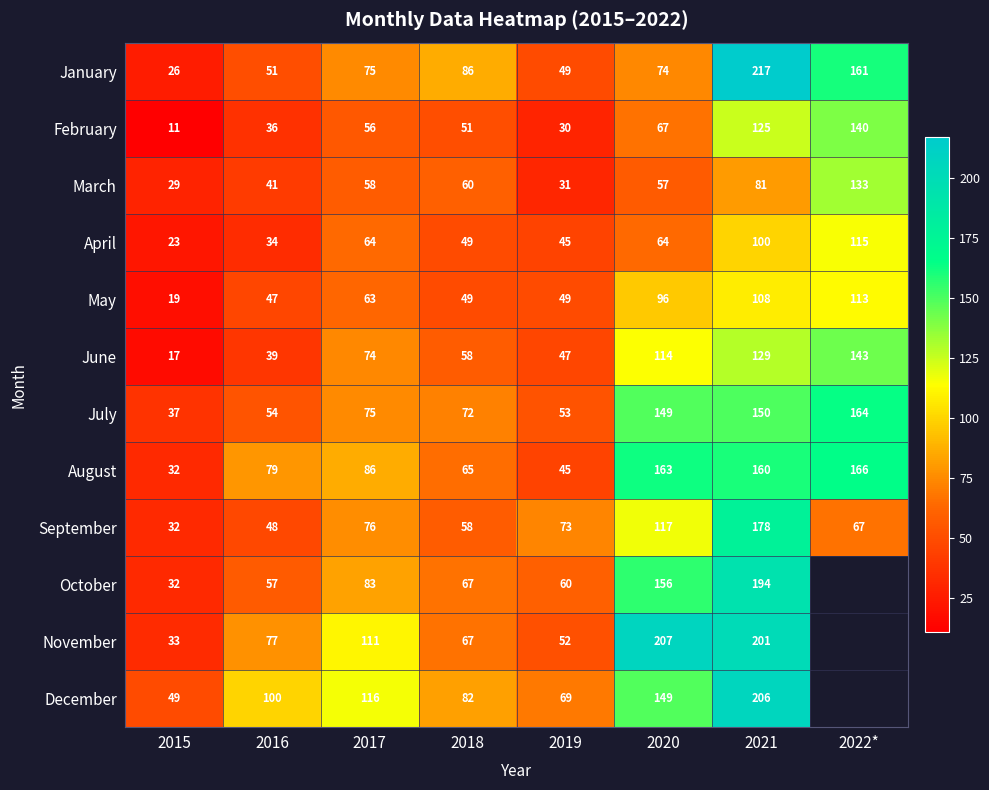

What is the difference between the maximum and minimum values in the April series?

92